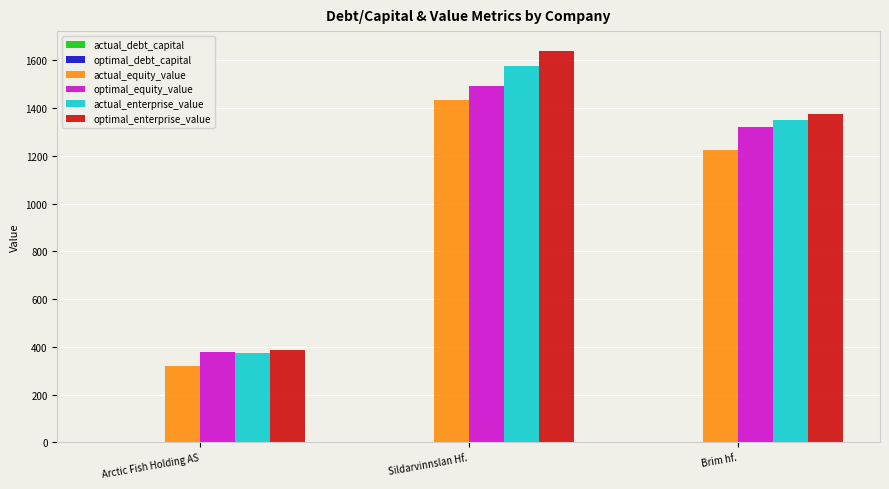

What value does the optimal_equity_value series have at Brim hf.?

1319.3